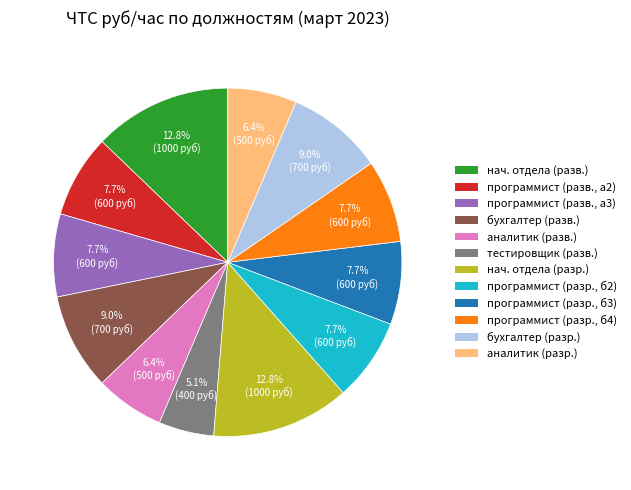

Does any single category account for the majority?

No